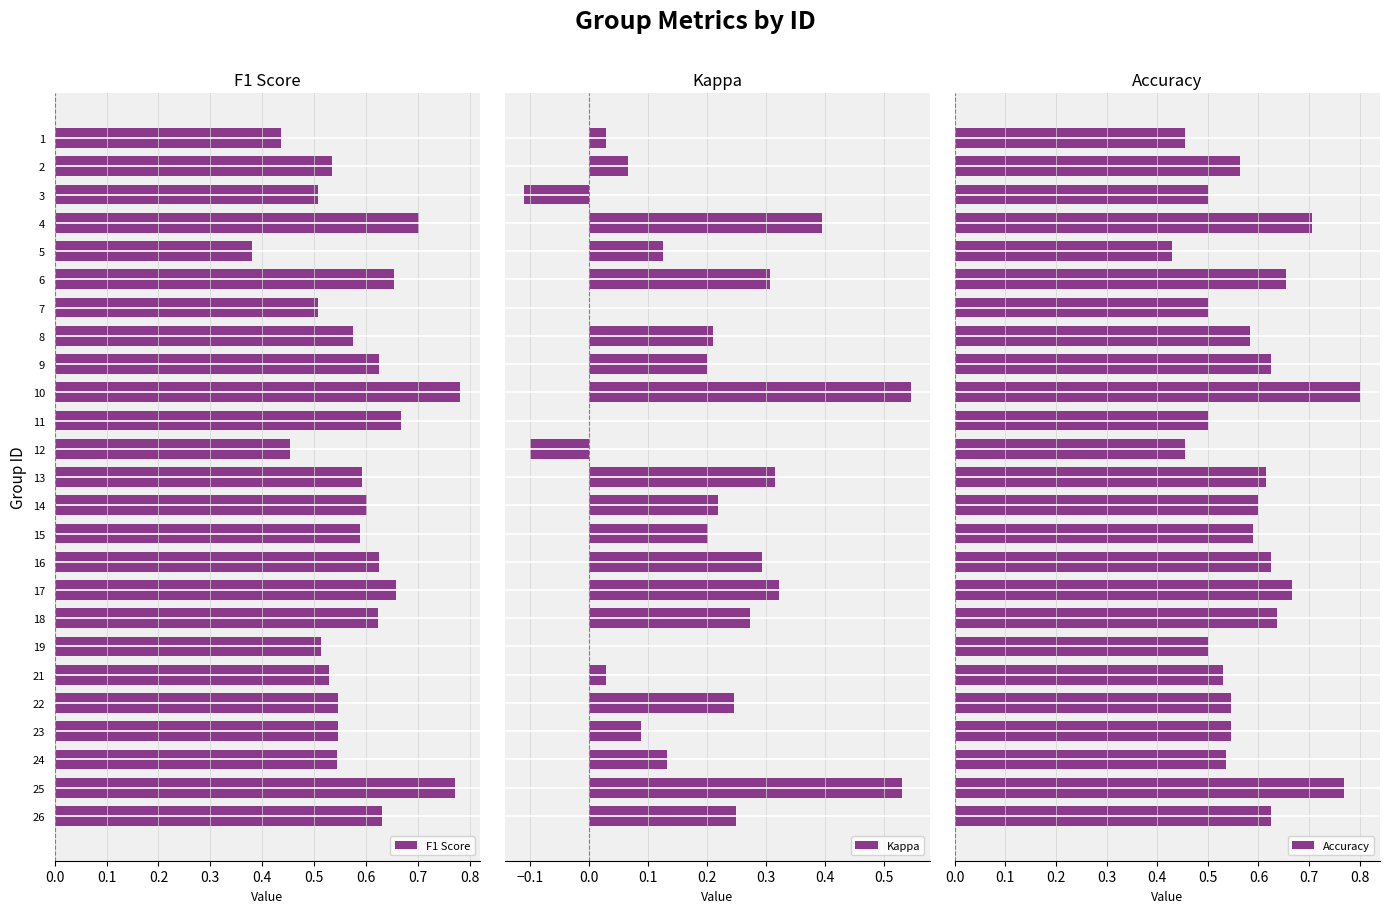

True or false: F1 Score has a value of 0.5 at 3.

True